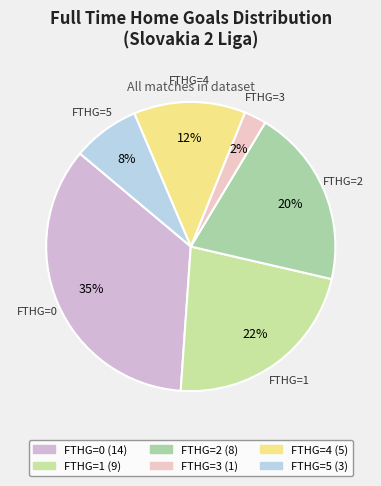

To the nearest percent, what is the average slice percentage?

17%